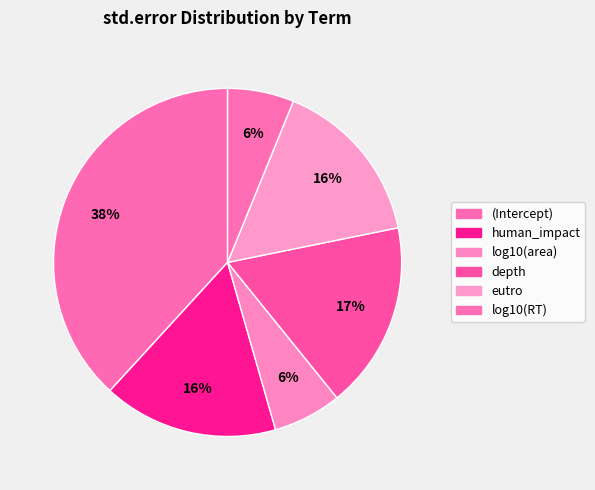

Does log10(RT) account for over 50% of the chart?

No